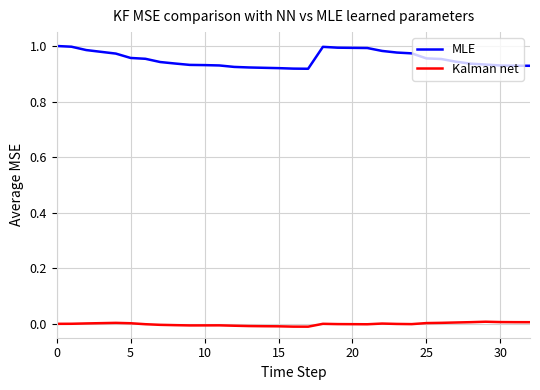

True or false: MLE and Kalman net intersect in this chart.

False